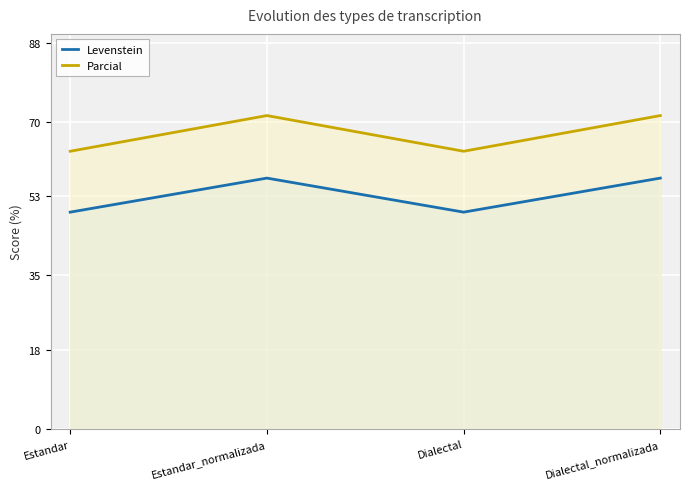

True or false: Parcial and Levenstein intersect in this chart.

False